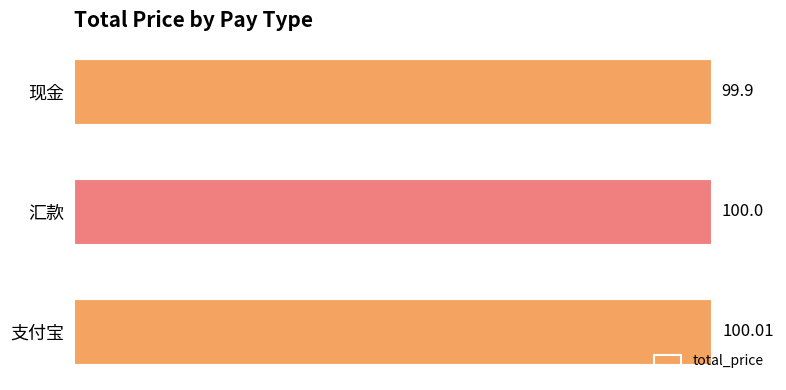

List the labels in order of value, largest first.

支付宝, 汇款, 现金